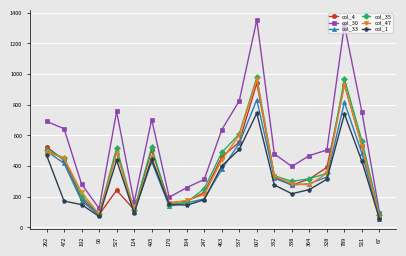

True or false: col_30 and col_33 cross at least once.

False